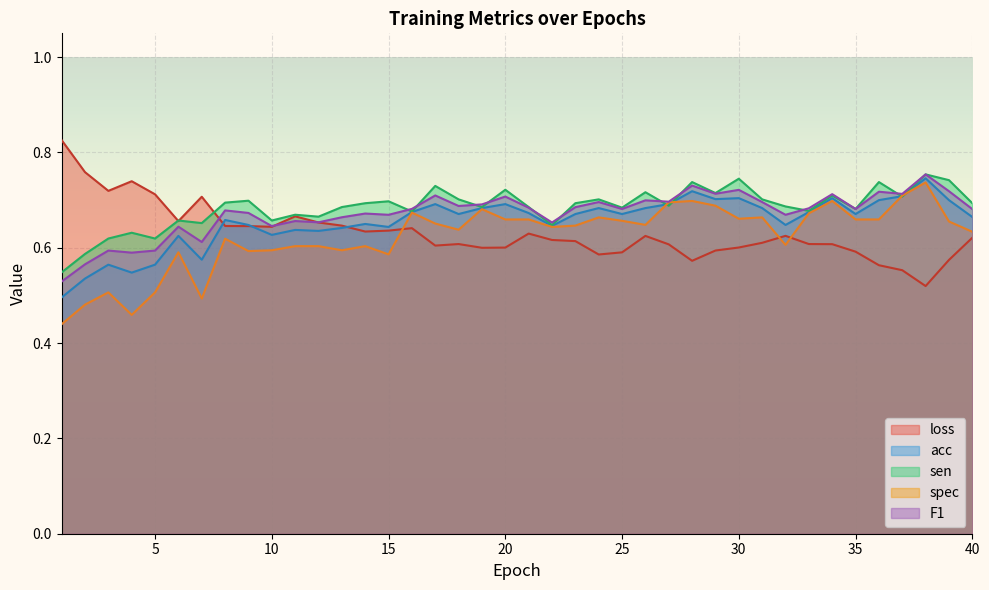

How many times do acc and loss cross each other?

3